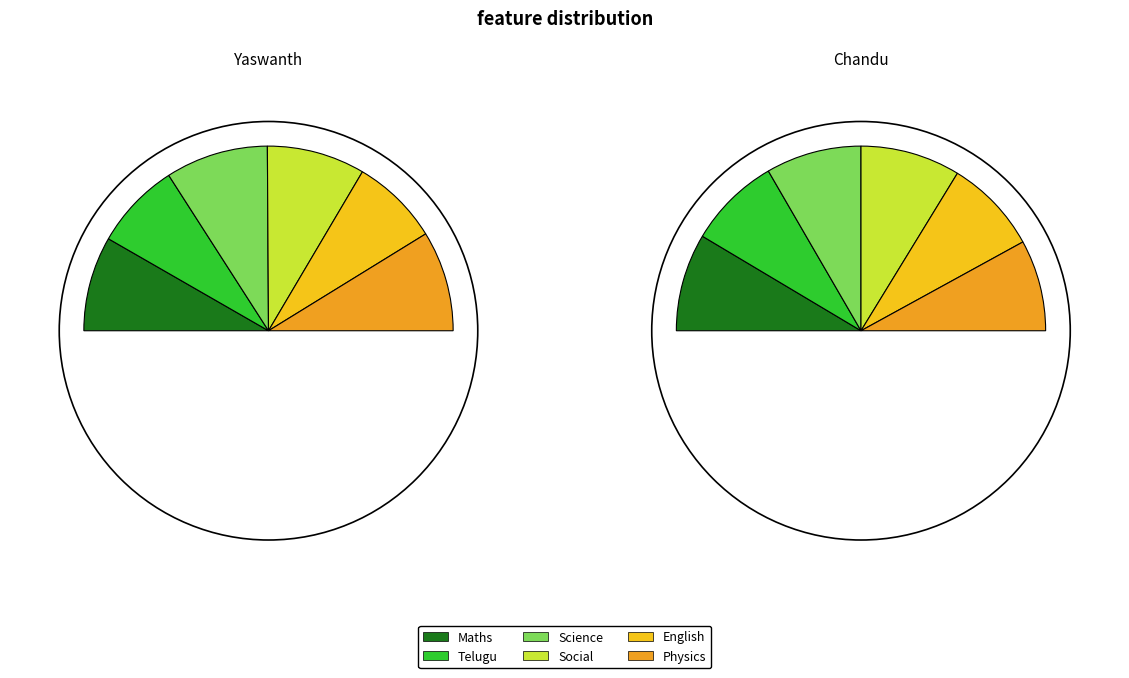

Rank the categories by Telugu value from highest to lowest.

Chandu, Yaswanth